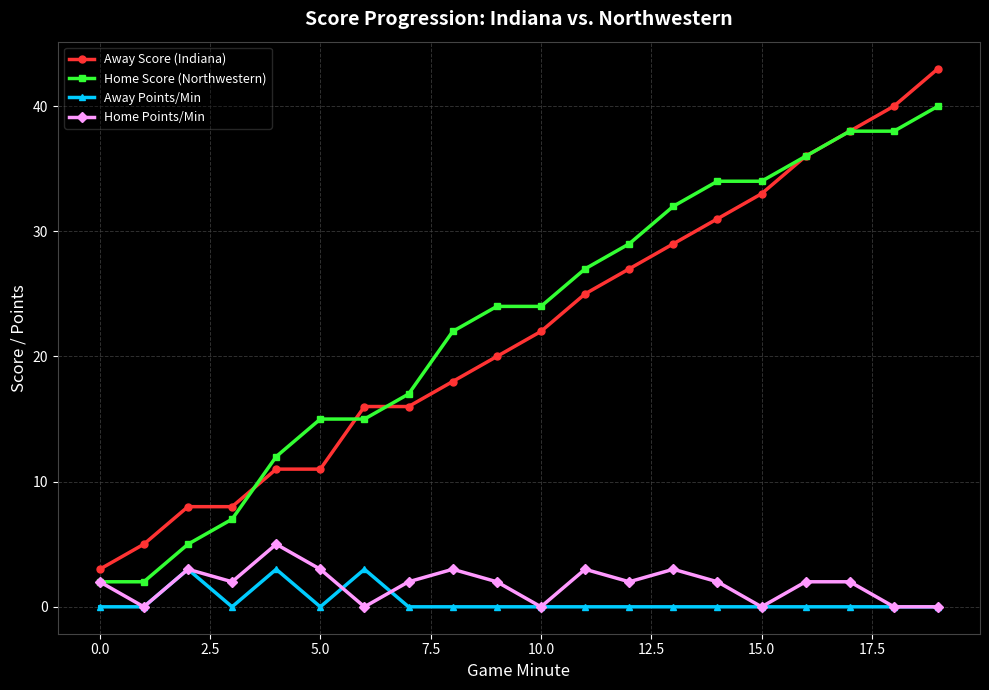

What is the value of the Home Score (Northwestern) point at the 14th from the left?

32